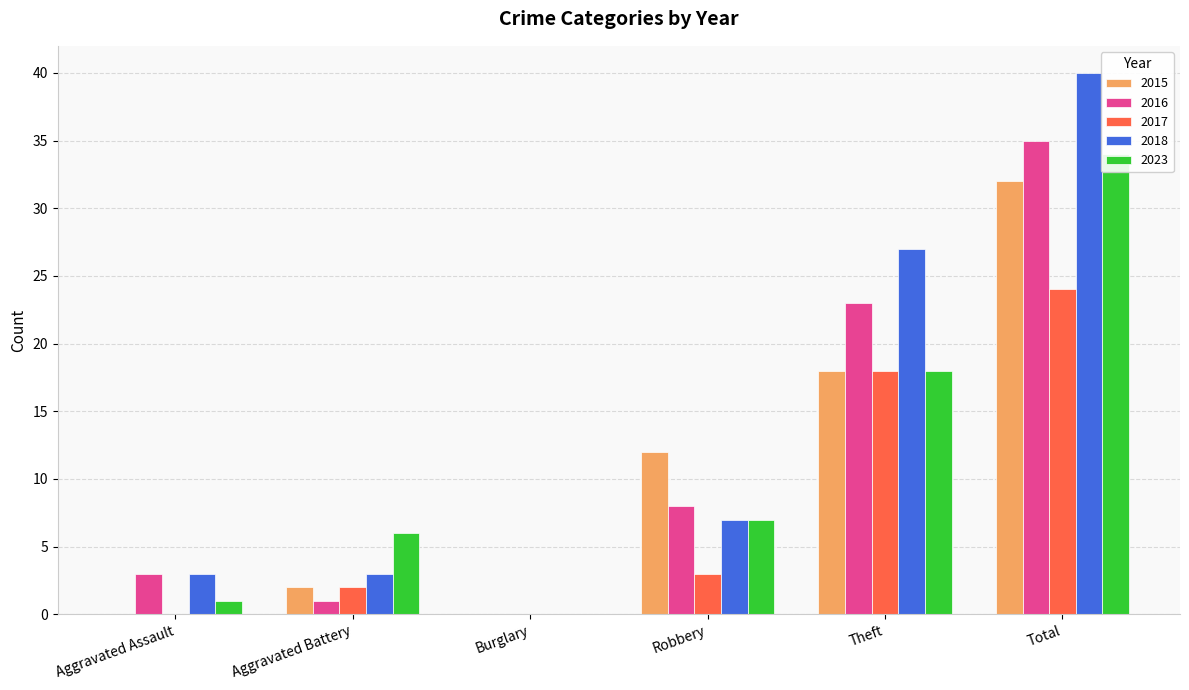

True or false: 2023 has a value of 6 at Aggravated Battery.

True